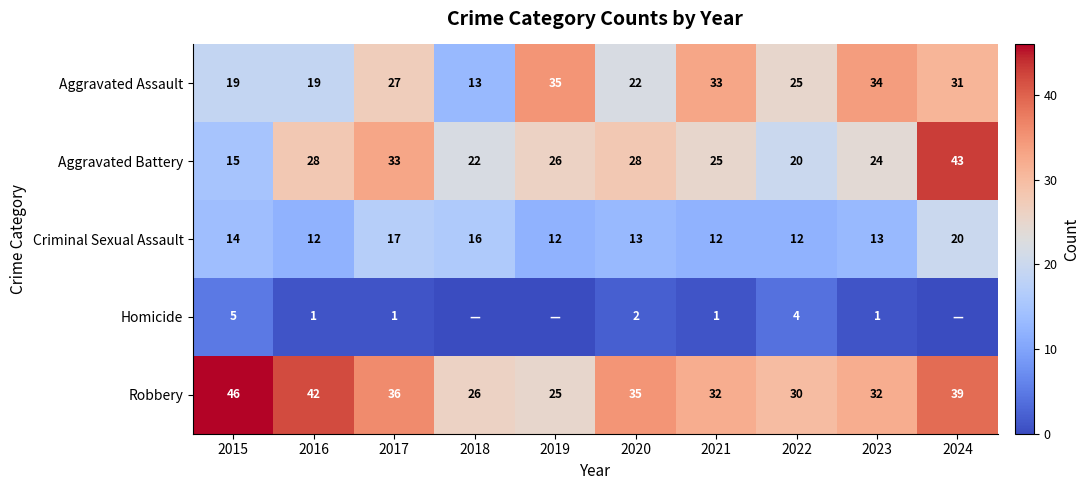

True or false: Robbery has a value of 22 at 2021.

False